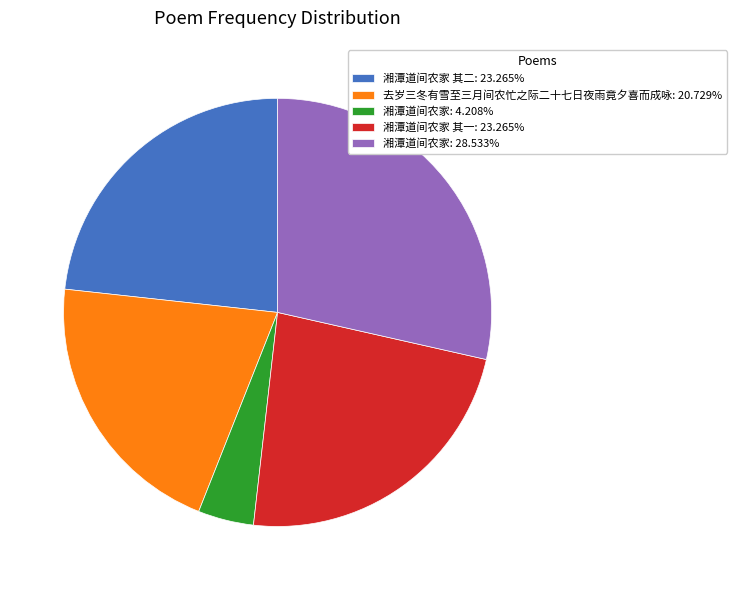

Approximately how many times larger is the value at 湘潭道间农家 其二: 23.265% compared to 湘潭道间农家: 28.533%?

0.8